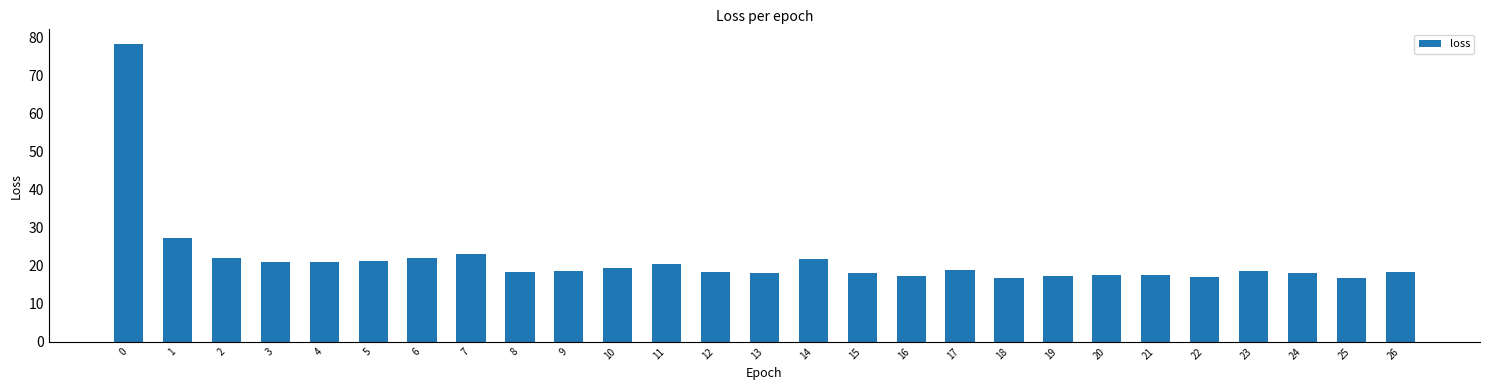

What is the maximum value shown in the chart?

78.3